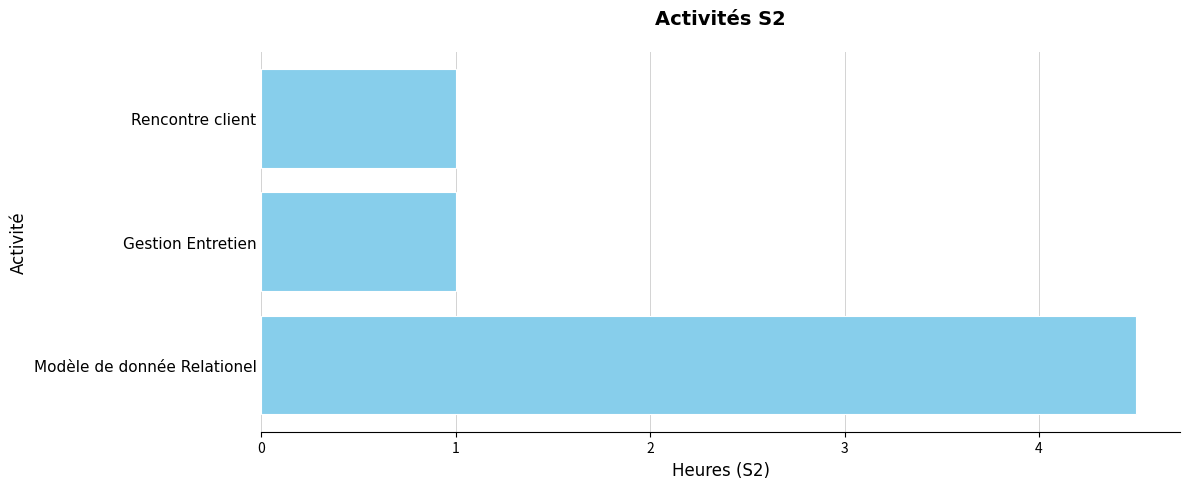

What is the approximate value at Gestion Entretien?

1.0